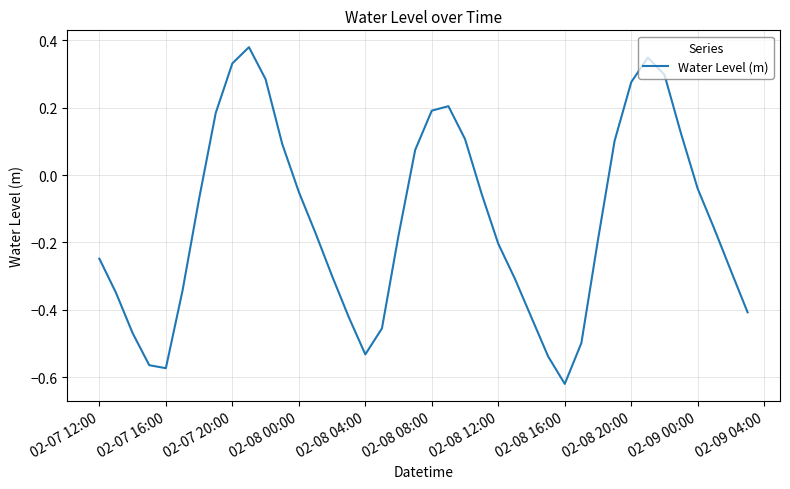

What is the difference between the maximum and minimum values?

1.0